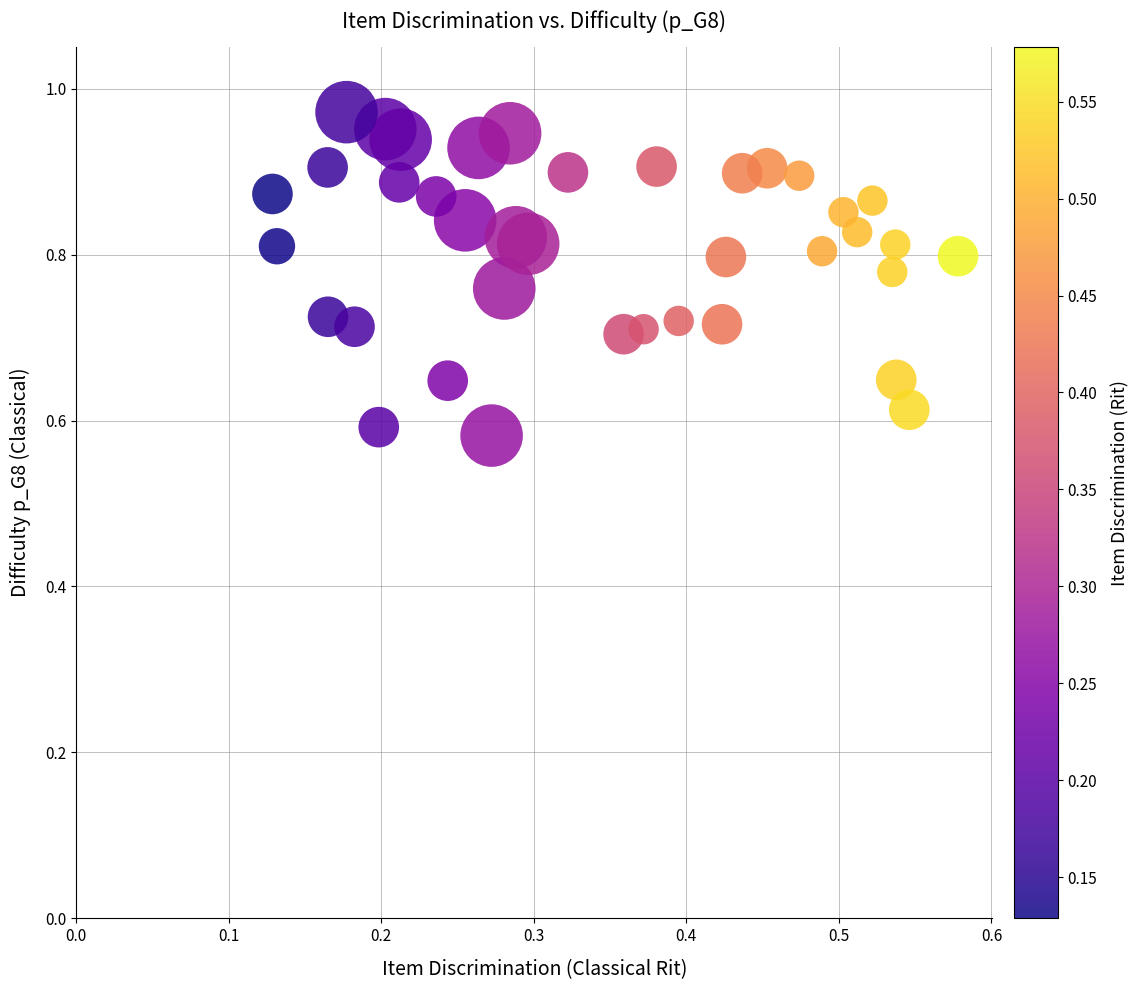

What is the range of X values (max minus min)?

0.4